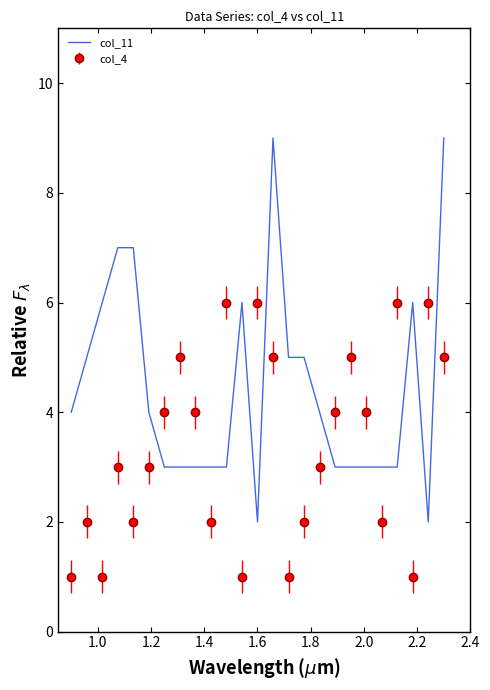

What is the highest value of the col_11 series?

9